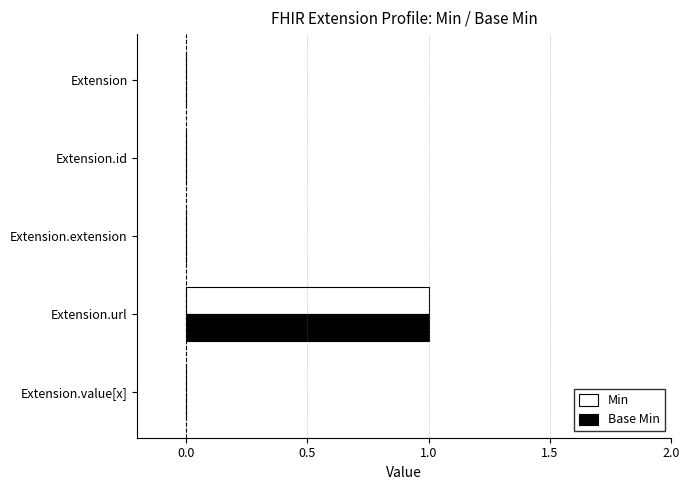

Is the value of Base Min at Extension.id greater than the value of Min at Extension.url?

No